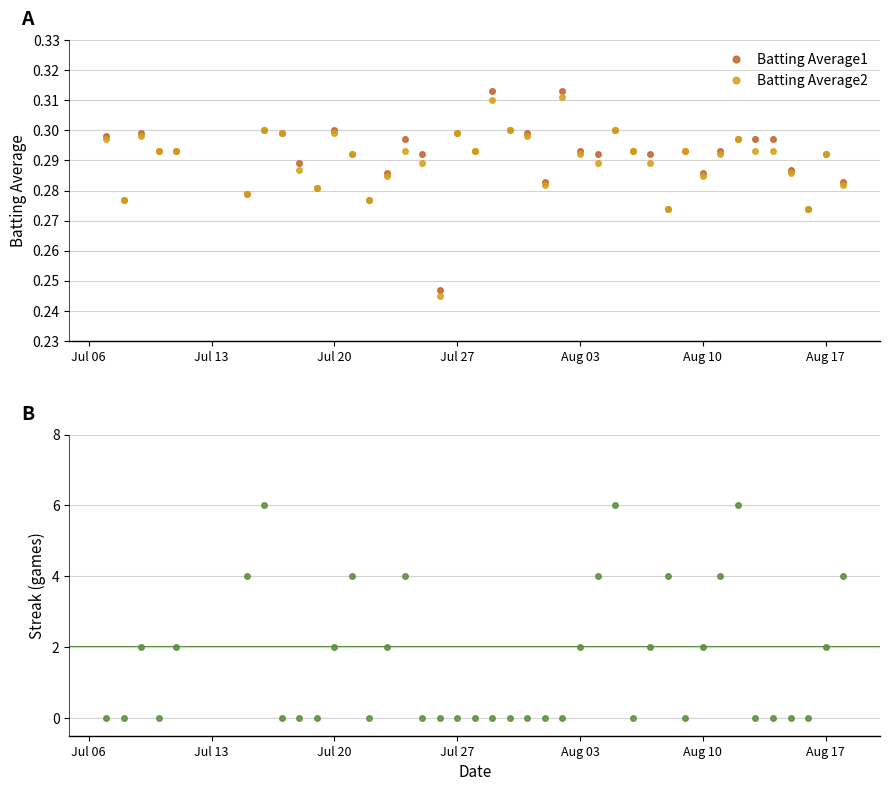

List the series in order of their peak value, lowest first.

Batting Average2, Batting Average1, Streak